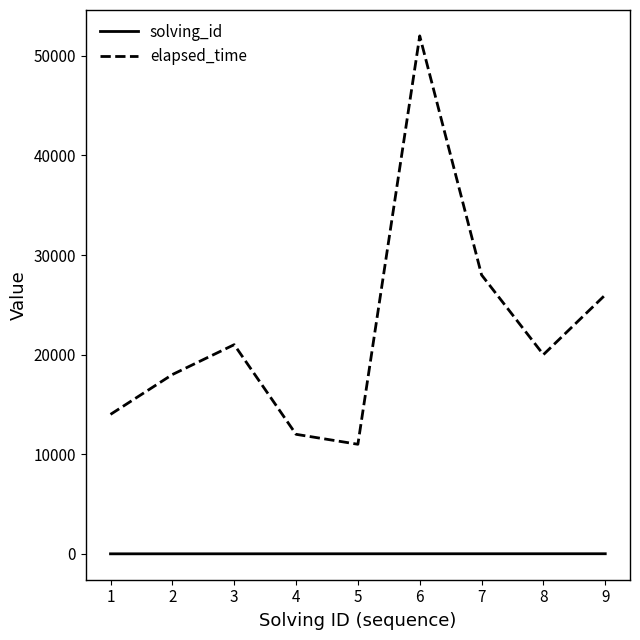

At which category is the sum across all series the highest?

6